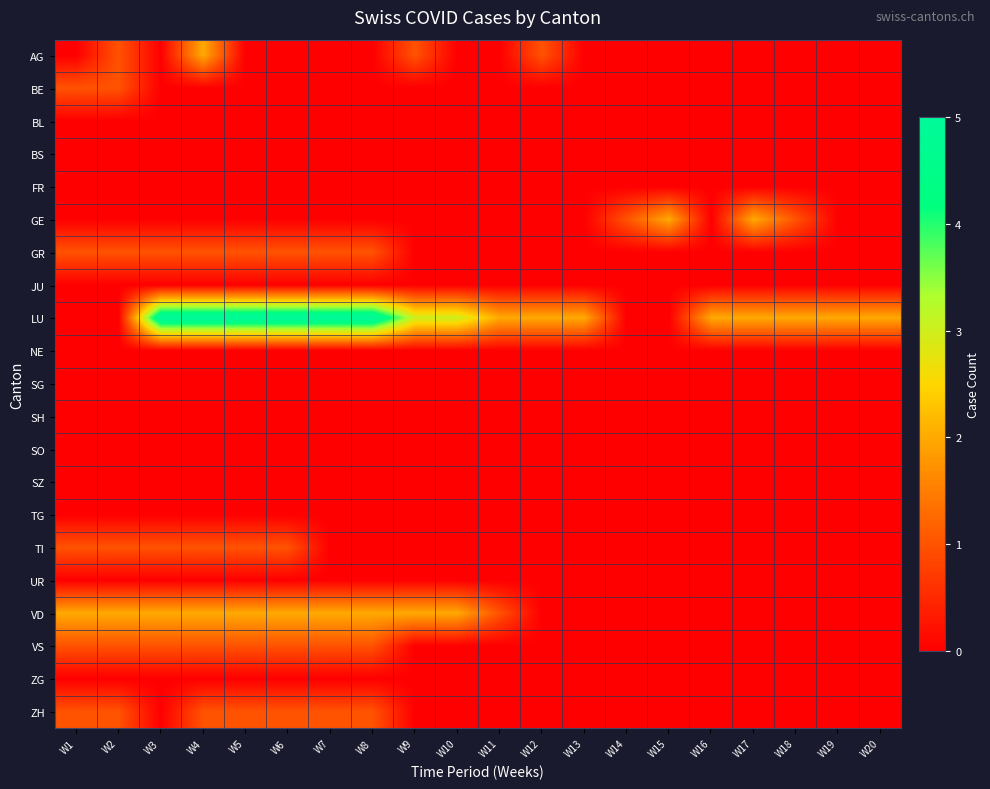

Reading left to right, transcribe all the data shown in this chart.

AG: W1=0	W2=1	W3=0	W4=2	W5=0	W6=0	W7=0	W8=0	W9=1	W10=0	W11=0	W12=1	W13=0	W14=0	W15=0	W16=0	W17=0	W18=0	W19=0	W20=0
BE: W1=1	W2=1	W3=0	W4=0	W5=0	W6=0	W7=0	W8=0	W9=0	W10=0	W11=0	W12=0	W13=0	W14=0	W15=0	W16=0	W17=0	W18=0	W19=0	W20=0
BL: W1=0	W2=0	W3=0	W4=0	W5=0	W6=0	W7=0	W8=0	W9=0	W10=0	W11=0	W12=0	W13=0	W14=0	W15=0	W16=0	W17=0	W18=0	W19=0	W20=0
BS: W1=0	W2=0	W3=0	W4=0	W5=0	W6=0	W7=0	W8=0	W9=0	W10=0	W11=0	W12=0	W13=0	W14=0	W15=0	W16=0	W17=0	W18=0	W19=0	W20=0
FR: W1=0	W2=0	W3=0	W4=0	W5=0	W6=0	W7=0	W8=0	W9=0	W10=0	W11=0	W12=0	W13=0	W14=0	W15=0	W16=0	W17=0	W18=0	W19=0	W20=0
GE: W1=0	W2=0	W3=0	W4=0	W5=0	W6=0	W7=0	W8=0	W9=0	W10=0	W11=0	W12=0	W13=0	W14=1	W15=2	W16=0	W17=2	W18=1	W19=0	W20=0
GR: W1=1	W2=1	W3=1	W4=1	W5=1	W6=1	W7=1	W8=1	W9=0	W10=0	W11=0	W12=0	W13=0	W14=0	W15=0	W16=0	W17=0	W18=0	W19=0	W20=0
JU: W1=0	W2=0	W3=0	W4=0	W5=0	W6=0	W7=0	W8=0	W9=0	W10=0	W11=0	W12=0	W13=0	W14=0	W15=0	W16=0	W17=0	W18=0	W19=0	W20=0
LU: W1=0	W2=0	W3=5	W4=5	W5=5	W6=5	W7=5	W8=5	W9=3	W10=3	W11=2	W12=2	W13=2	W14=0	W15=0	W16=2	W17=2	W18=2	W19=2	W20=2
NE: W1=0	W2=0	W3=0	W4=0	W5=0	W6=0	W7=0	W8=0	W9=0	W10=0	W11=0	W12=0	W13=0	W14=0	W15=0	W16=0	W17=0	W18=0	W19=0	W20=0
SG: W1=0	W2=0	W3=0	W4=0	W5=0	W6=0	W7=0	W8=0	W9=0	W10=0	W11=0	W12=0	W13=0	W14=0	W15=0	W16=0	W17=0	W18=0	W19=0	W20=0
SH: W1=0	W2=0	W3=0	W4=0	W5=0	W6=0	W7=0	W8=0	W9=0	W10=0	W11=0	W12=0	W13=0	W14=0	W15=0	W16=0	W17=0	W18=0	W19=0	W20=0
SO: W1=0	W2=0	W3=0	W4=0	W5=0	W6=0	W7=0	W8=0	W9=0	W10=0	W11=0	W12=0	W13=0	W14=0	W15=0	W16=0	W17=0	W18=0	W19=0	W20=0
SZ: W1=0	W2=0	W3=0	W4=0	W5=0	W6=0	W7=0	W8=0	W9=0	W10=0	W11=0	W12=0	W13=0	W14=0	W15=0	W16=0	W17=0	W18=0	W19=0	W20=0
TG: W1=0	W2=0	W3=0	W4=0	W5=0	W6=0	W7=0	W8=0	W9=0	W10=0	W11=0	W12=0	W13=0	W14=0	W15=0	W16=0	W17=0	W18=0	W19=0	W20=0
TI: W1=1	W2=1	W3=1	W4=1	W5=1	W6=1	W7=0	W8=0	W9=0	W10=0	W11=0	W12=0	W13=0	W14=0	W15=0	W16=0	W17=0	W18=0	W19=0	W20=0
UR: W1=0	W2=0	W3=0	W4=0	W5=0	W6=0	W7=0	W8=0	W9=0	W10=0	W11=0	W12=0	W13=0	W14=0	W15=0	W16=0	W17=0	W18=0	W19=0	W20=0
VD: W1=2	W2=2	W3=2	W4=2	W5=2	W6=2	W7=2	W8=2	W9=2	W10=2	W11=1	W12=0	W13=0	W14=0	W15=0	W16=0	W17=0	W18=0	W19=0	W20=0
VS: W1=1	W2=1	W3=1	W4=1	W5=1	W6=1	W7=1	W8=1	W9=0	W10=0	W11=0	W12=0	W13=0	W14=0	W15=0	W16=0	W17=0	W18=0	W19=0	W20=0
ZG: W1=0	W2=0	W3=0	W4=0	W5=0	W6=0	W7=0	W8=0	W9=0	W10=0	W11=0	W12=0	W13=0	W14=0	W15=0	W16=0	W17=0	W18=0	W19=0	W20=0
ZH: W1=1	W2=1	W3=0	W4=1	W5=1	W6=1	W7=1	W8=1	W9=0	W10=0	W11=0	W12=0	W13=0	W14=0	W15=0	W16=0	W17=0	W18=0	W19=0	W20=0